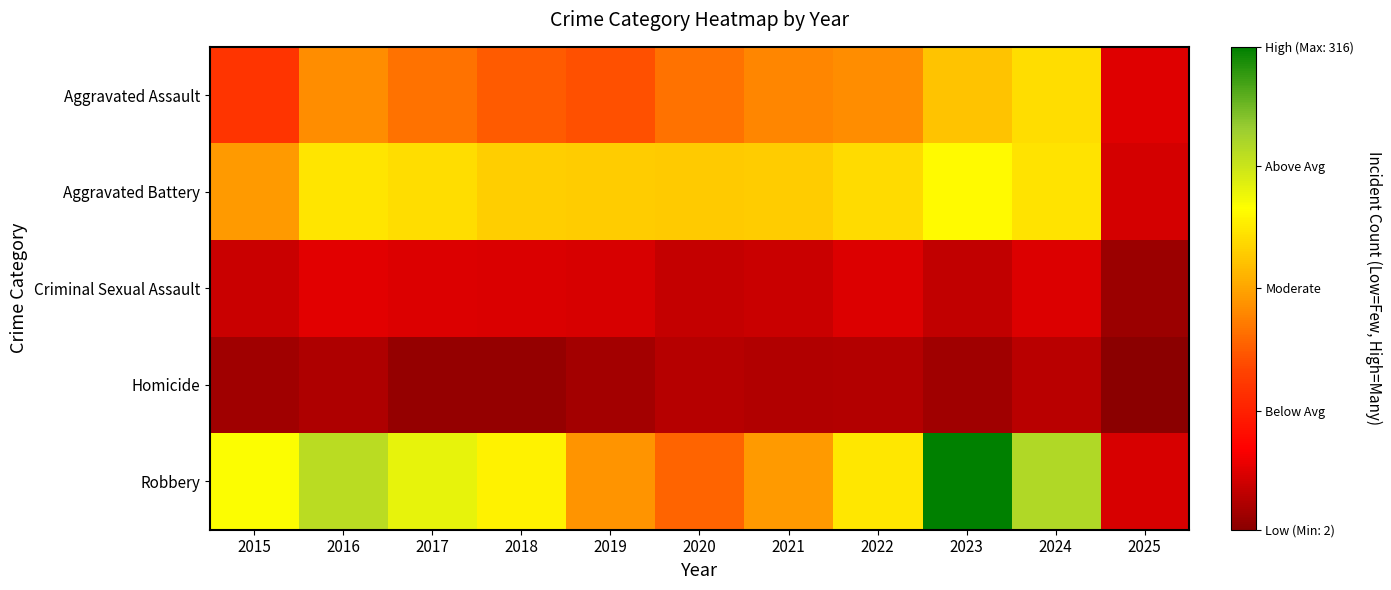

At how many categories does at least one series exceed 122?

10